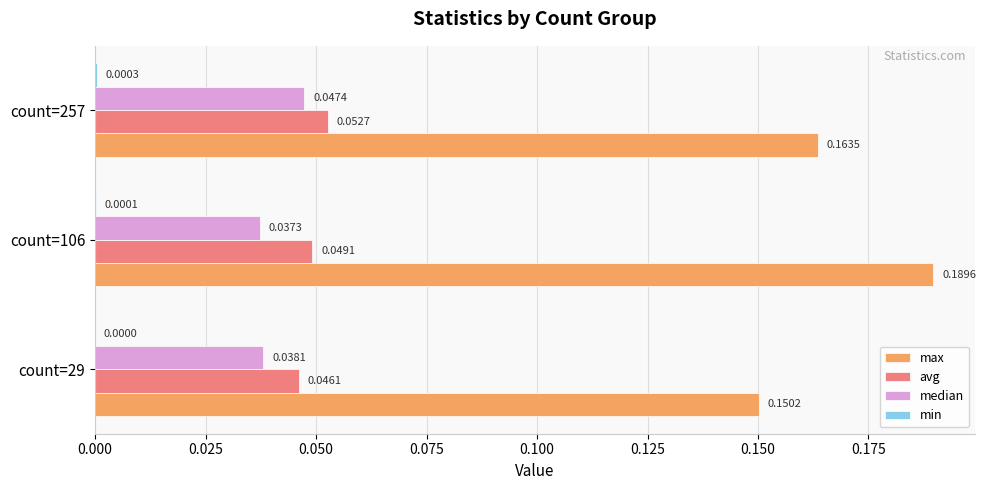

Between count=29 and count=106, which series saw the biggest shift?

max